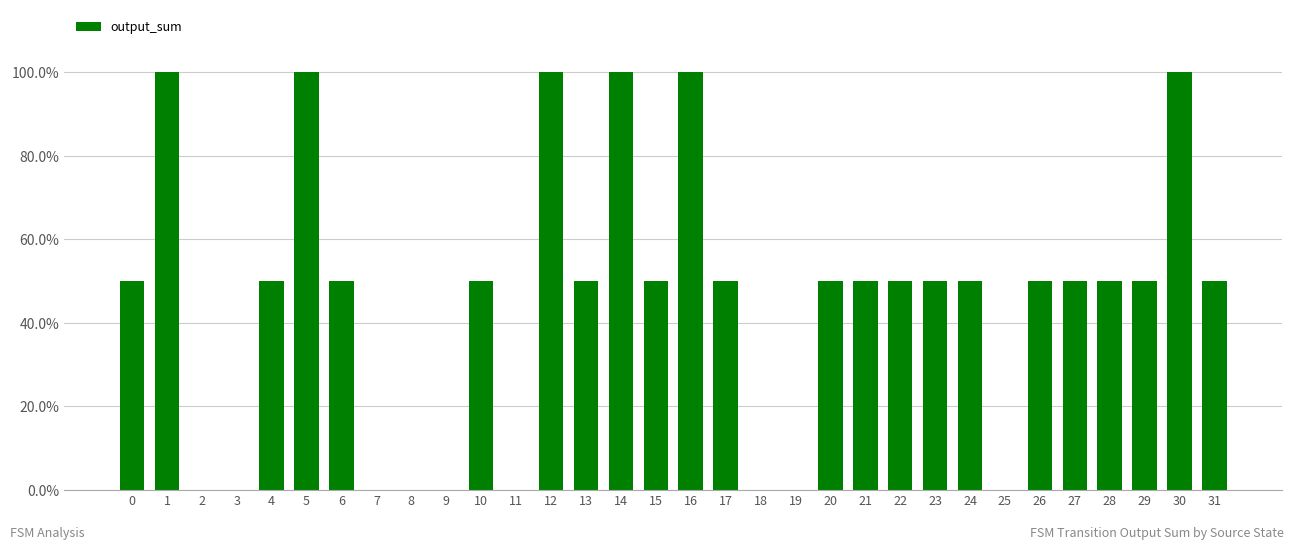

Read the value at 30.

1.0